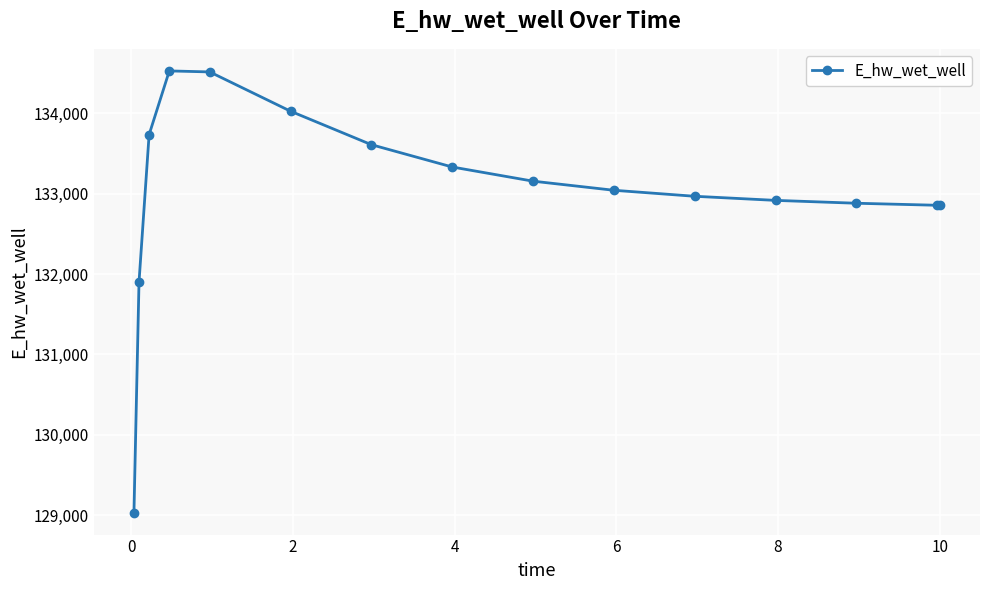

True or false: the data has more than 0 interior local peaks.

True